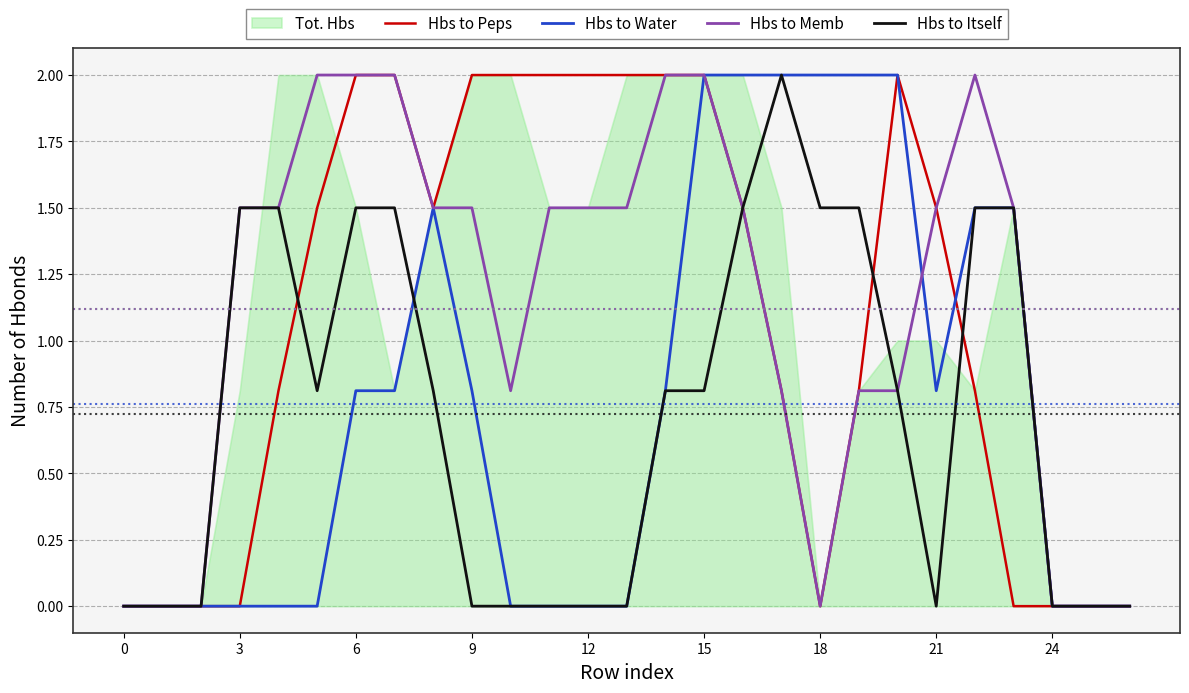

Is it true that Hbs to Itself equals 0.8 at 12?

False